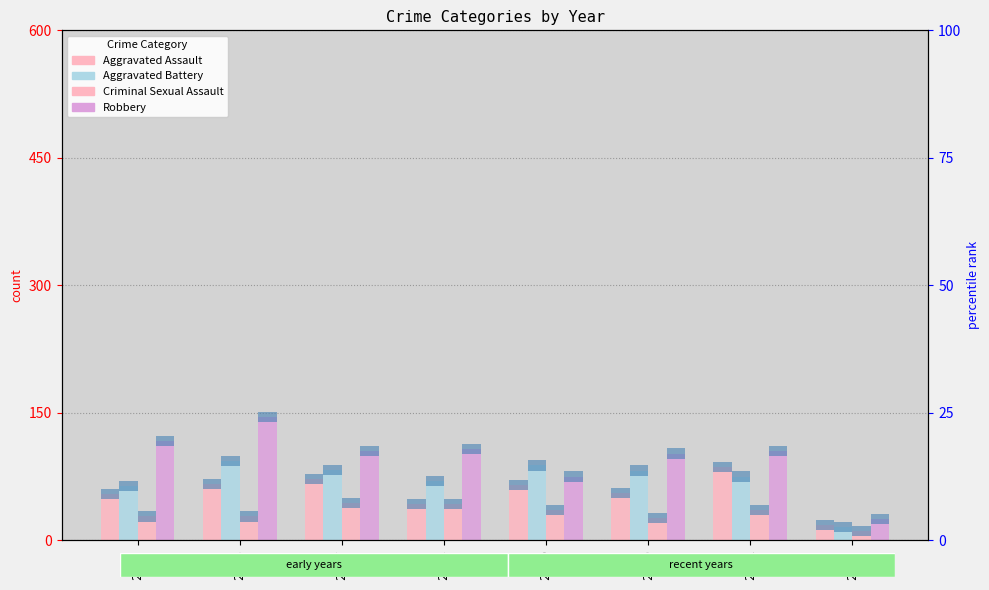

At which label does Criminal Sexual Assault first exceed 36?

2017